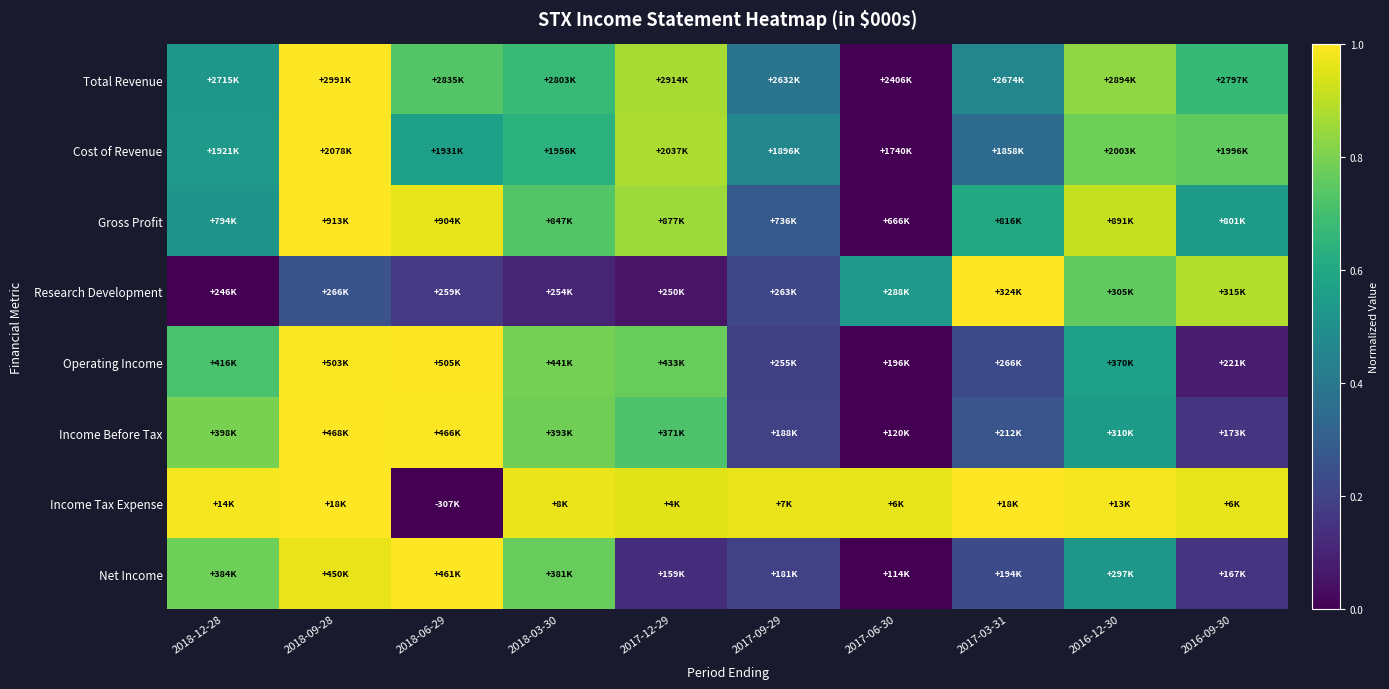

Reading right to left, transcribe all the data shown in this chart.

Total Revenue: 2016-09-30=0.7	2016-12-30=0.8	2017-03-31=0.5	2017-06-30=0.0	2017-09-29=0.4	2017-12-29=0.9	2018-03-30=0.7	2018-06-29=0.7	2018-09-28=1.0	2018-12-28=0.5
Cost of Revenue: 2016-09-30=0.8	2016-12-30=0.8	2017-03-31=0.3	2017-06-30=0.0	2017-09-29=0.5	2017-12-29=0.9	2018-03-30=0.6	2018-06-29=0.6	2018-09-28=1.0	2018-12-28=0.5
Gross Profit: 2016-09-30=0.5	2016-12-30=0.9	2017-03-31=0.6	2017-06-30=0.0	2017-09-29=0.3	2017-12-29=0.9	2018-03-30=0.7	2018-06-29=1.0	2018-09-28=1.0	2018-12-28=0.5
Research Development: 2016-09-30=0.9	2016-12-30=0.8	2017-03-31=1.0	2017-06-30=0.5	2017-09-29=0.2	2017-12-29=0.1	2018-03-30=0.1	2018-06-29=0.2	2018-09-28=0.3	2018-12-28=0.0
Operating Income: 2016-09-30=0.1	2016-12-30=0.6	2017-03-31=0.2	2017-06-30=0.0	2017-09-29=0.2	2017-12-29=0.8	2018-03-30=0.8	2018-06-29=1.0	2018-09-28=1.0	2018-12-28=0.7
Income Before Tax: 2016-09-30=0.2	2016-12-30=0.5	2017-03-31=0.3	2017-06-30=0.0	2017-09-29=0.2	2017-12-29=0.7	2018-03-30=0.8	2018-06-29=1.0	2018-09-28=1.0	2018-12-28=0.8
Income Tax Expense: 2016-09-30=1.0	2016-12-30=1.0	2017-03-31=1.0	2017-06-30=1.0	2017-09-29=1.0	2017-12-29=1.0	2018-03-30=1.0	2018-06-29=0.0	2018-09-28=1.0	2018-12-28=1.0
Net Income: 2016-09-30=0.2	2016-12-30=0.5	2017-03-31=0.2	2017-06-30=0.0	2017-09-29=0.2	2017-12-29=0.1	2018-03-30=0.8	2018-06-29=1.0	2018-09-28=1.0	2018-12-28=0.8